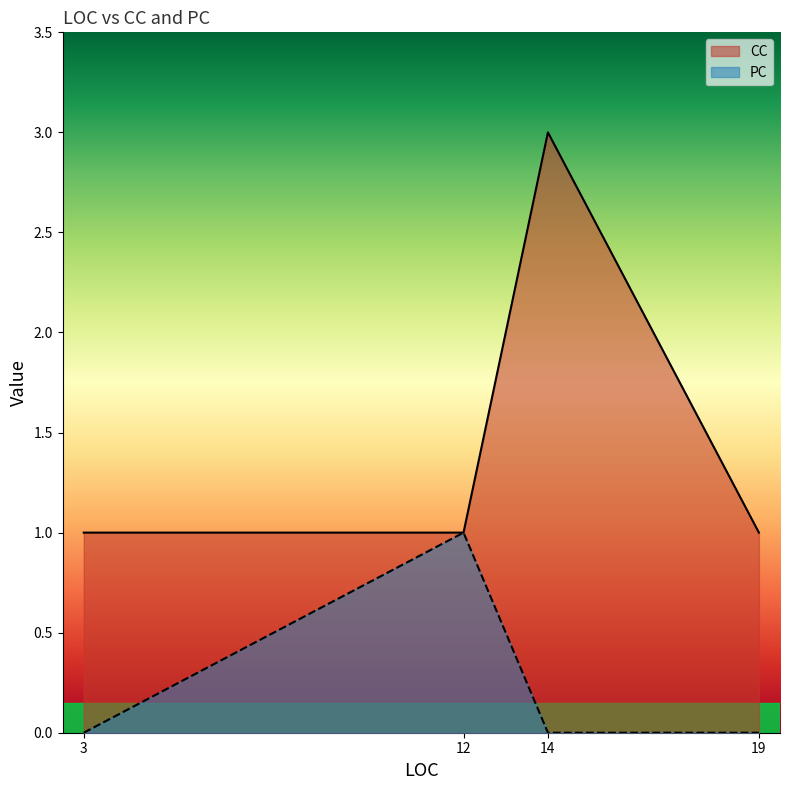

Which series has the largest range (max minus min)?

CC